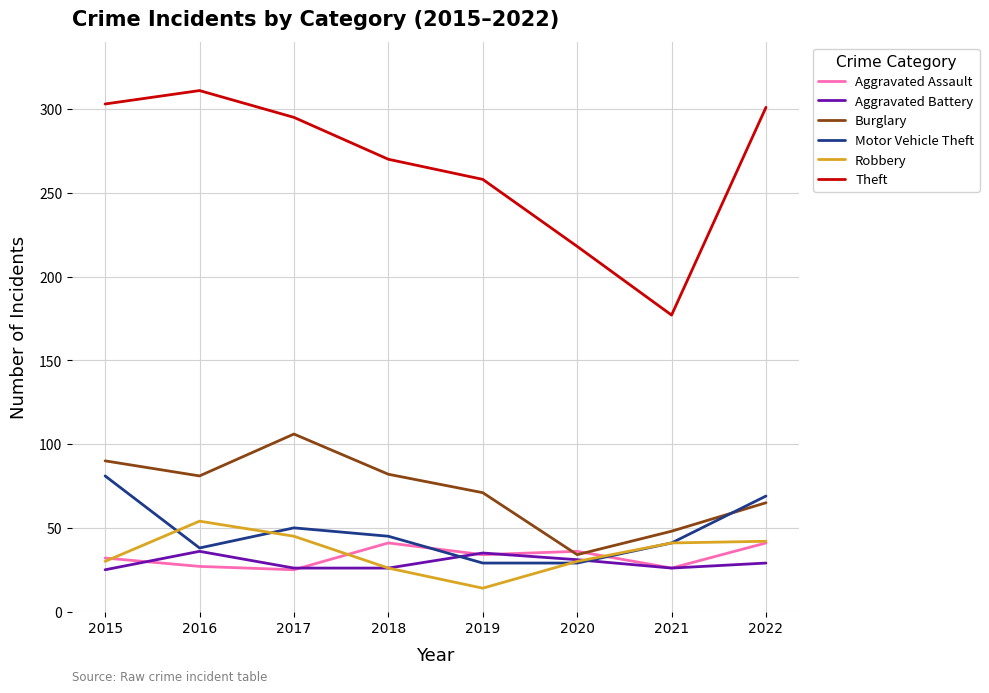

What are all the series names shown in the legend?

Aggravated Assault, Aggravated Battery, Burglary, Motor Vehicle Theft, Robbery, Theft